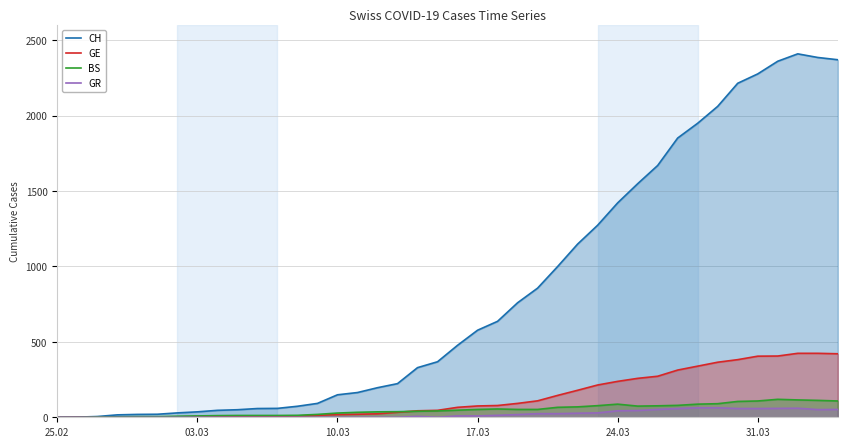

List the series in order of their peak value, highest first.

CH, GE, BS, GR